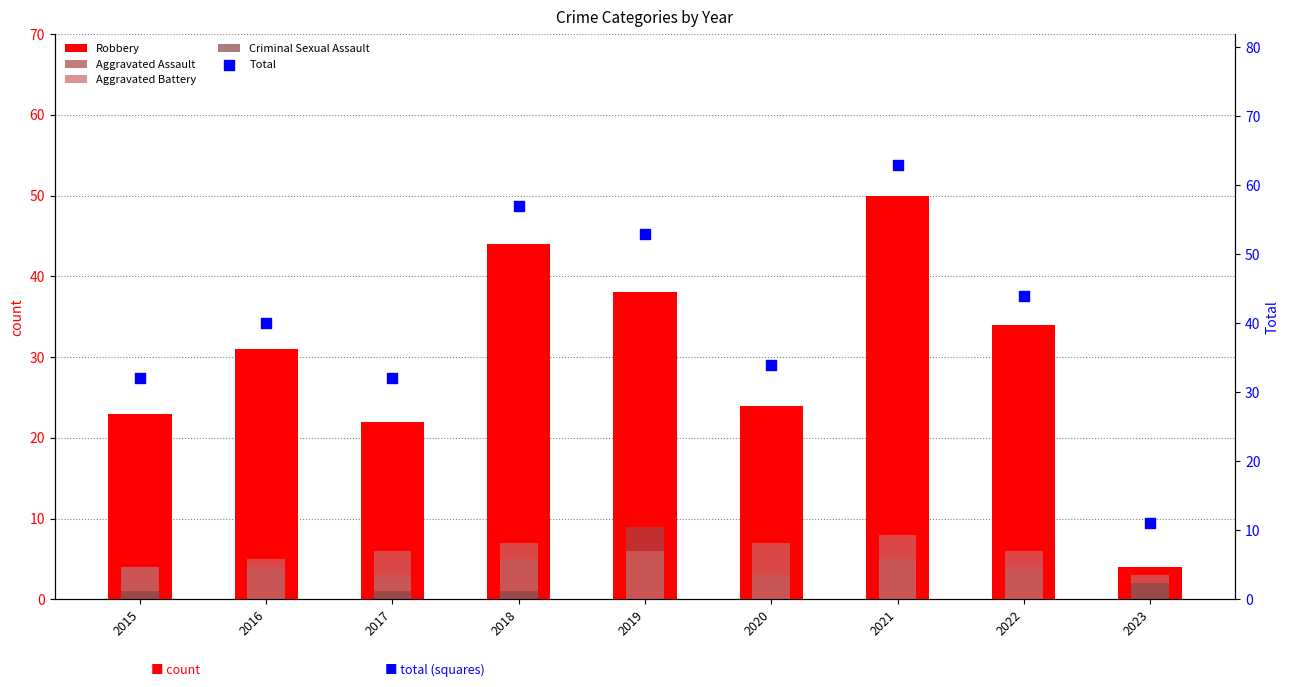

Which series has the largest total across all categories?

Total